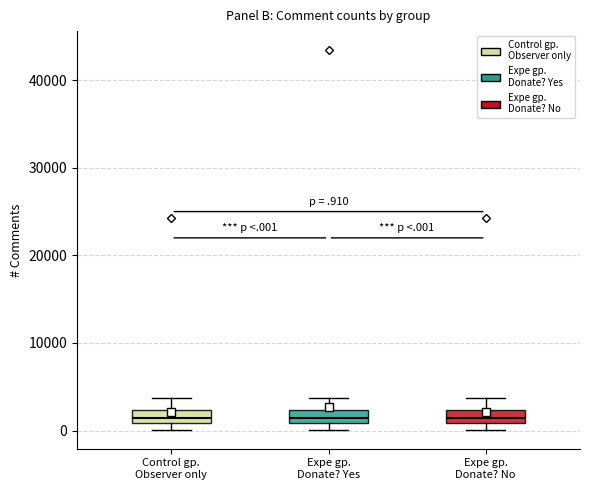

Where is the lower edge of the box for Control gp. Observer only on the y-axis? The values are not printed on the chart, so give them approximately, as read against the axis.

1000